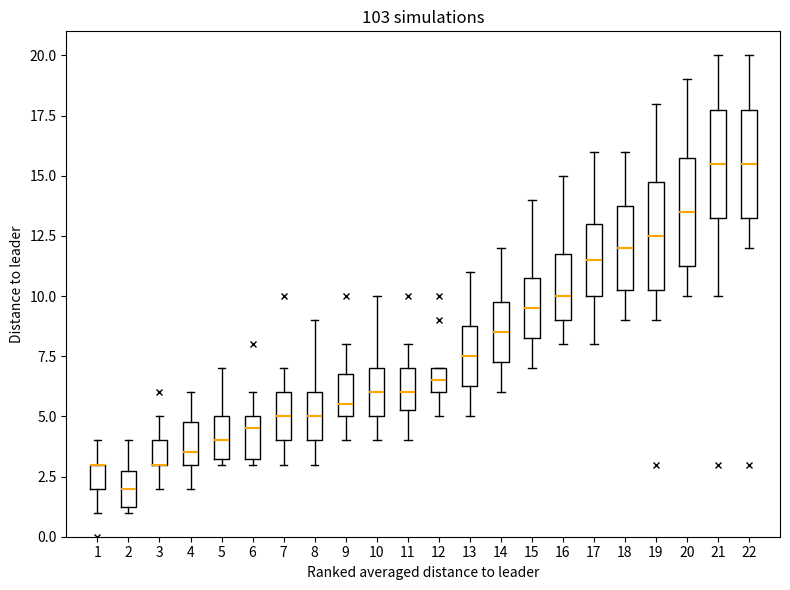

Reading left to right, read every box against the y-axis: the position of its median line, the range the box covers, and the ends of its whiskers. The values are not printed on the chart, so give them approximately, as read against the axis.

1: median 3.0 (drawn on the box's upper edge), box 2.0 to 3.0, whiskers 1.0 to 4.0
2: median 2.0, box 1.5 to 3.0, whiskers 1.0 to 4.0
3: median 3.0 (drawn on the box's lower edge), box 3.0 to 4.0, whiskers 2.0 to 5.0
4: median 3.5, box 3.0 to 5.0, whiskers 2.0 to 6.0
5: median 4.0, box 3.5 to 5.0, whiskers 3.0 to 7.0
6: median 4.5, box 3.5 to 5.0, whiskers 3.0 to 6.0
7: median 5.0, box 4.0 to 6.0, whiskers 3.0 to 7.0
8: median 5.0, box 4.0 to 6.0, whiskers 3.0 to 9.0
9: median 5.5, box 5.0 to 7.0, whiskers 4.0 to 8.0
10: median 6.0, box 5.0 to 7.0, whiskers 4.0 to 10.0
11: median 6.0, box 5.5 to 7.0, whiskers 4.0 to 8.0
12: median 6.5, box 6.0 to 7.0, whiskers 5.0 to 7.0
13: median 7.5, box 6.5 to 9.0, whiskers 5.0 to 11.0
14: median 8.5, box 7.5 to 10.0, whiskers 6.0 to 12.0
15: median 9.5, box 8.5 to 11.0, whiskers 7.0 to 14.0
16: median 10.0, box 9.0 to 12.0, whiskers 8.0 to 15.0
17: median 11.5, box 10.0 to 13.0, whiskers 8.0 to 16.0
18: median 12.0, box 10.5 to 14.0, whiskers 9.0 to 16.0
19: median 12.5, box 10.5 to 15.0, whiskers 9.0 to 18.0
20: median 13.5, box 11.5 to 16.0, whiskers 10.0 to 19.0
21: median 15.5, box 13.5 to 18.0, whiskers 10.0 to 20.0
22: median 15.5, box 13.5 to 18.0, whiskers 12.0 to 20.0